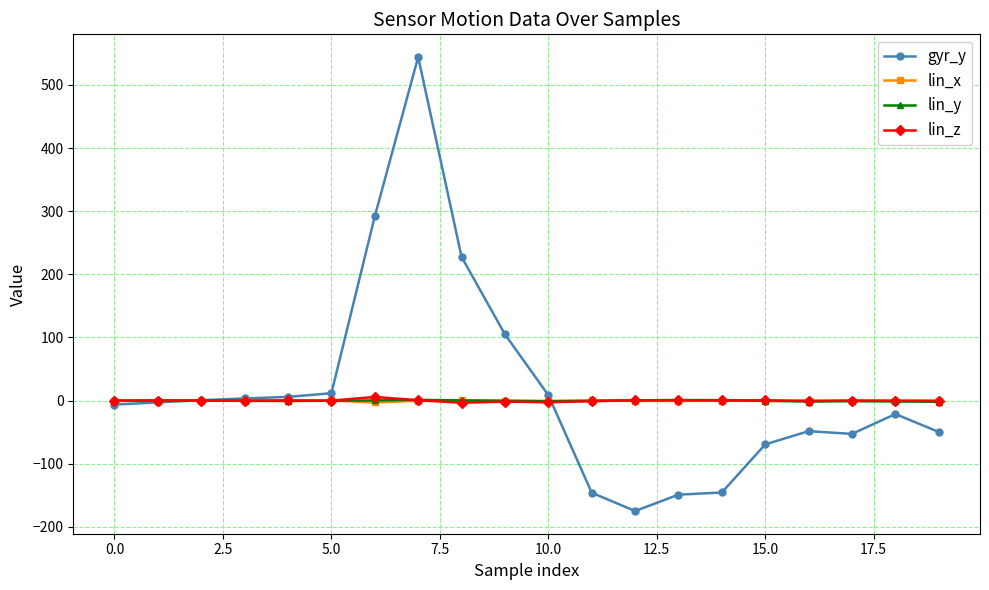

What is the difference between the maximum and second lowest values in the gyr_y series?

693.3